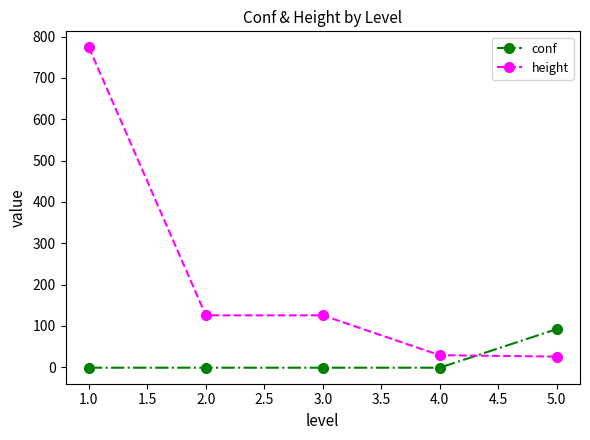

List the series in order of their overall mean, lowest first.

conf, height